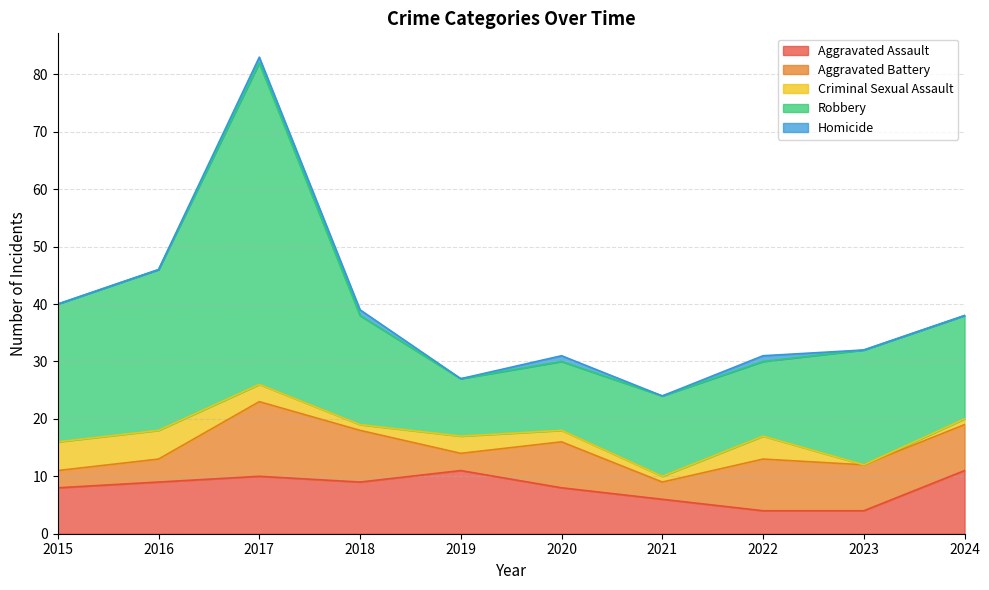

True or false: Criminal Sexual Assault has more than 0 points higher than both neighbors.

True